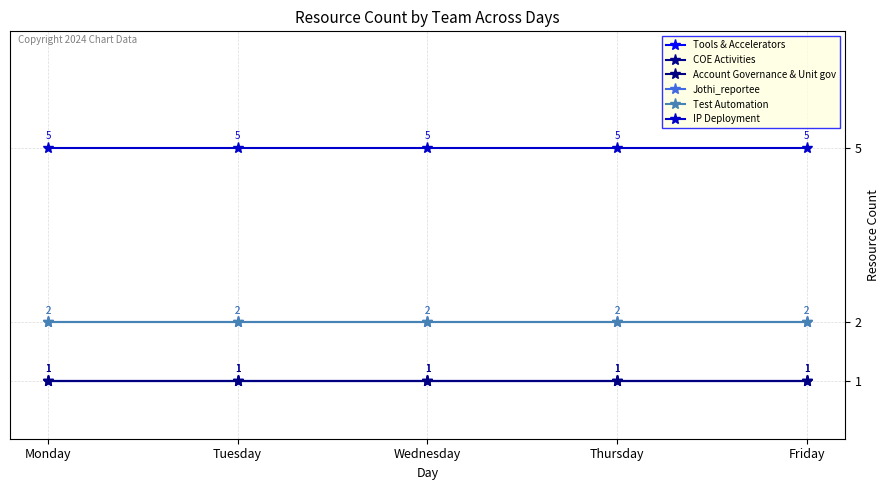

Does the chart have visible grid lines?

Yes